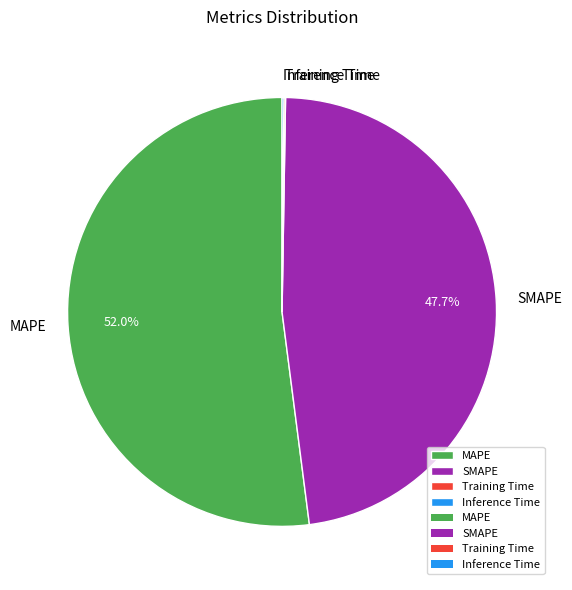

Is it true that MAPE is 52% of the pie?

True